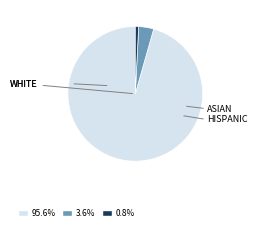

Is there any slice that represents more than half of the pie?

Yes